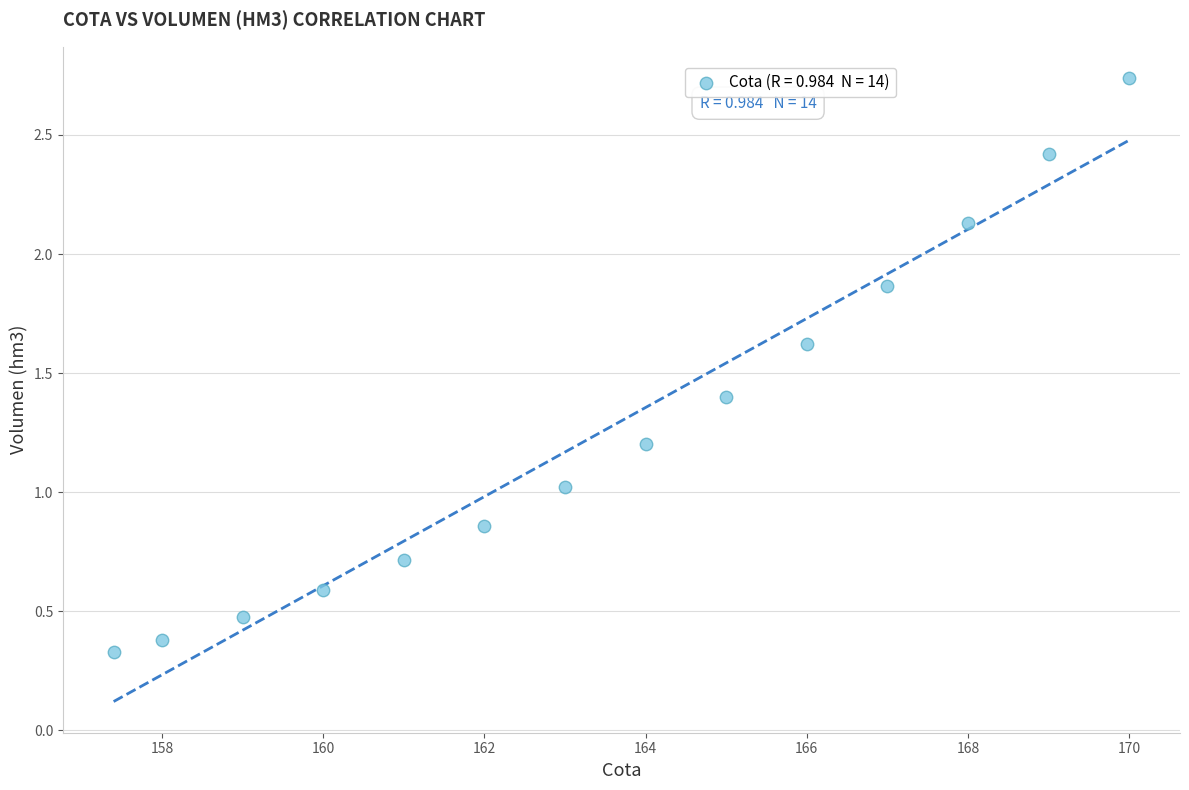

What is the range of X values (max minus min)?

12.6